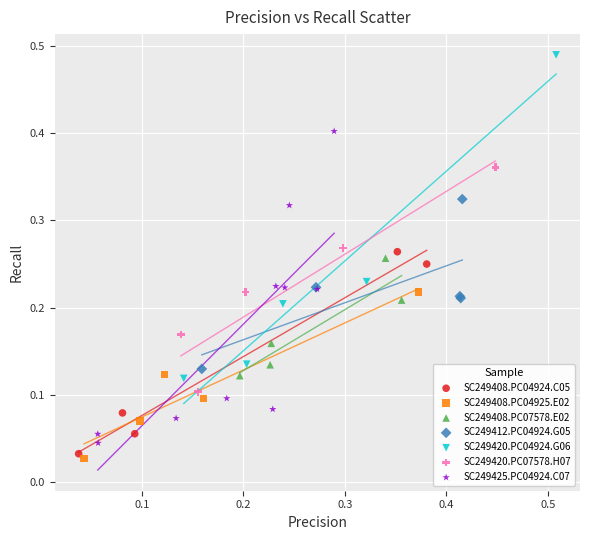

Which series reaches the minimum Y coordinate?

SC249408.PC04925.E02